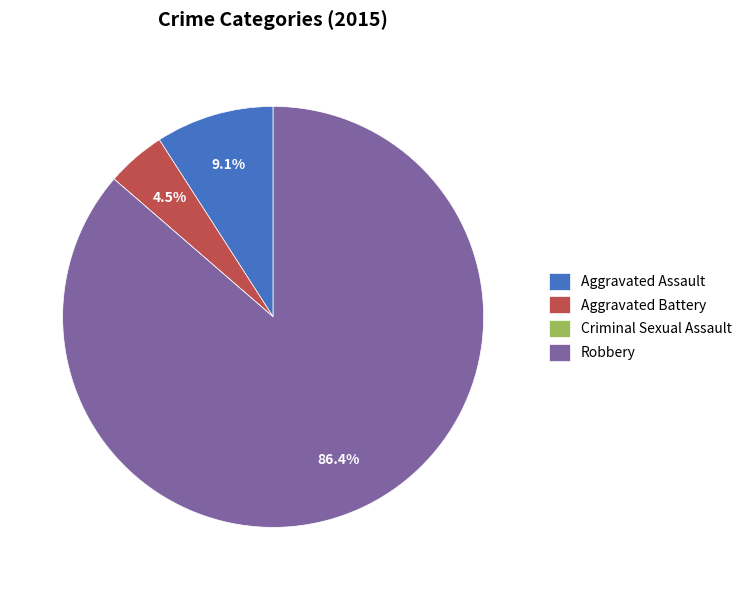

What percentage is NOT represented by Robbery?

13.6%